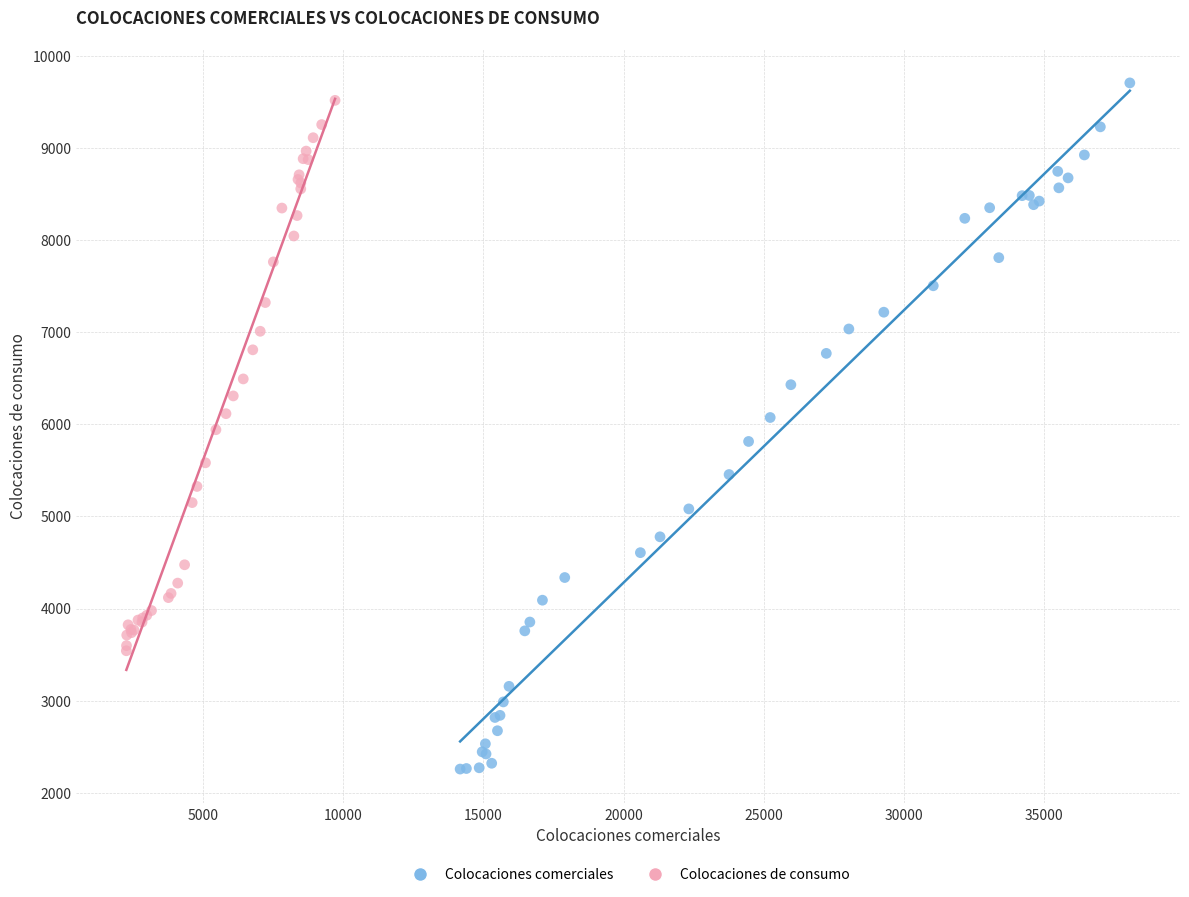

Which series contains the lowest Y value?

Colocaciones comerciales